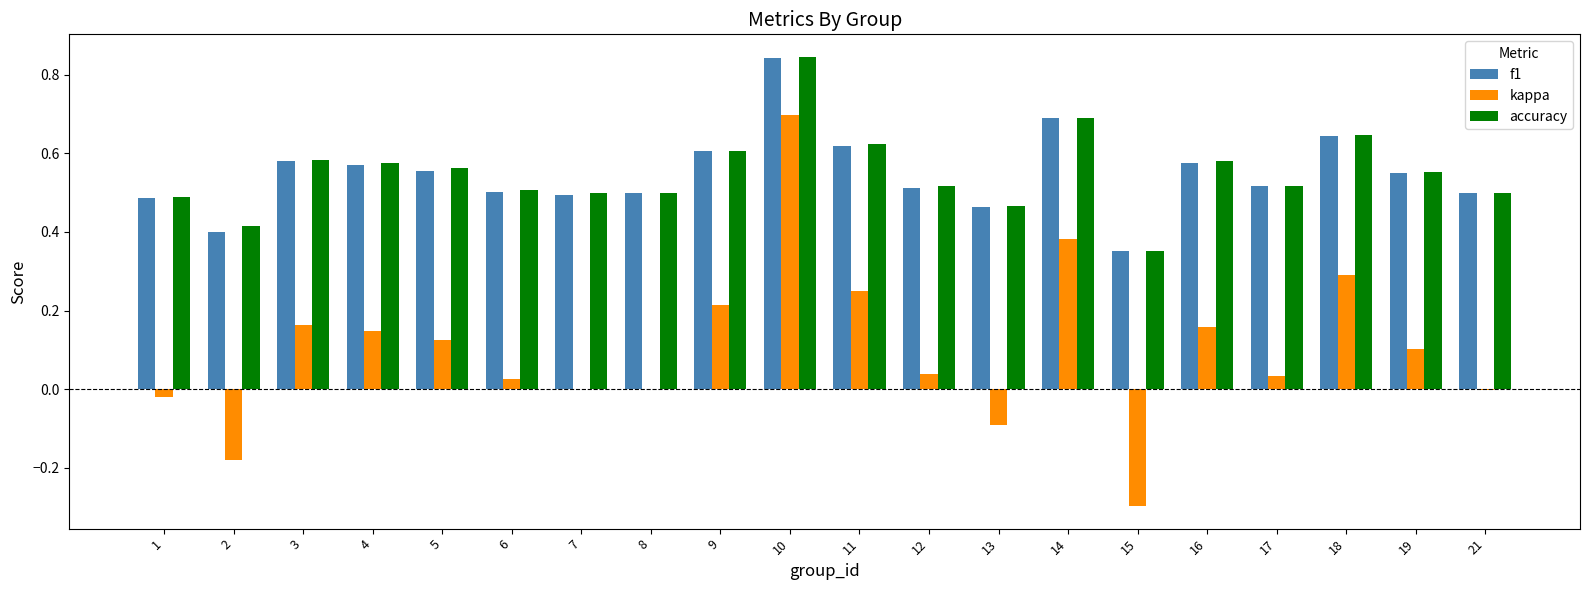

At which category is the sum across all series the highest?

10